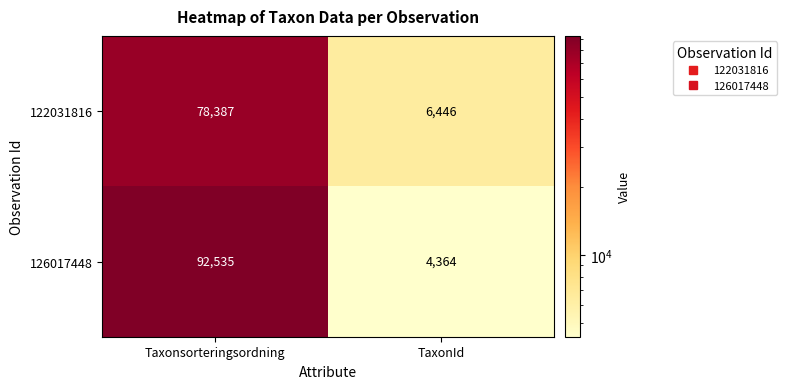

At which label is 122031816 closest to 42416?

TaxonId